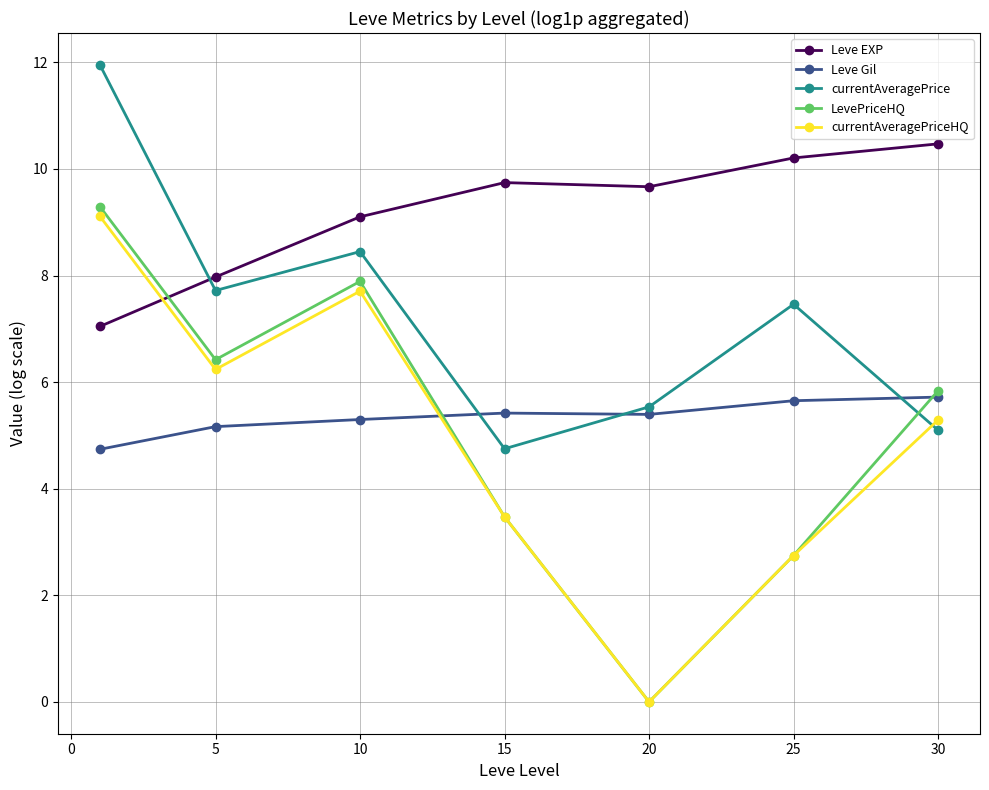

What is the greatest value displayed?

12.0